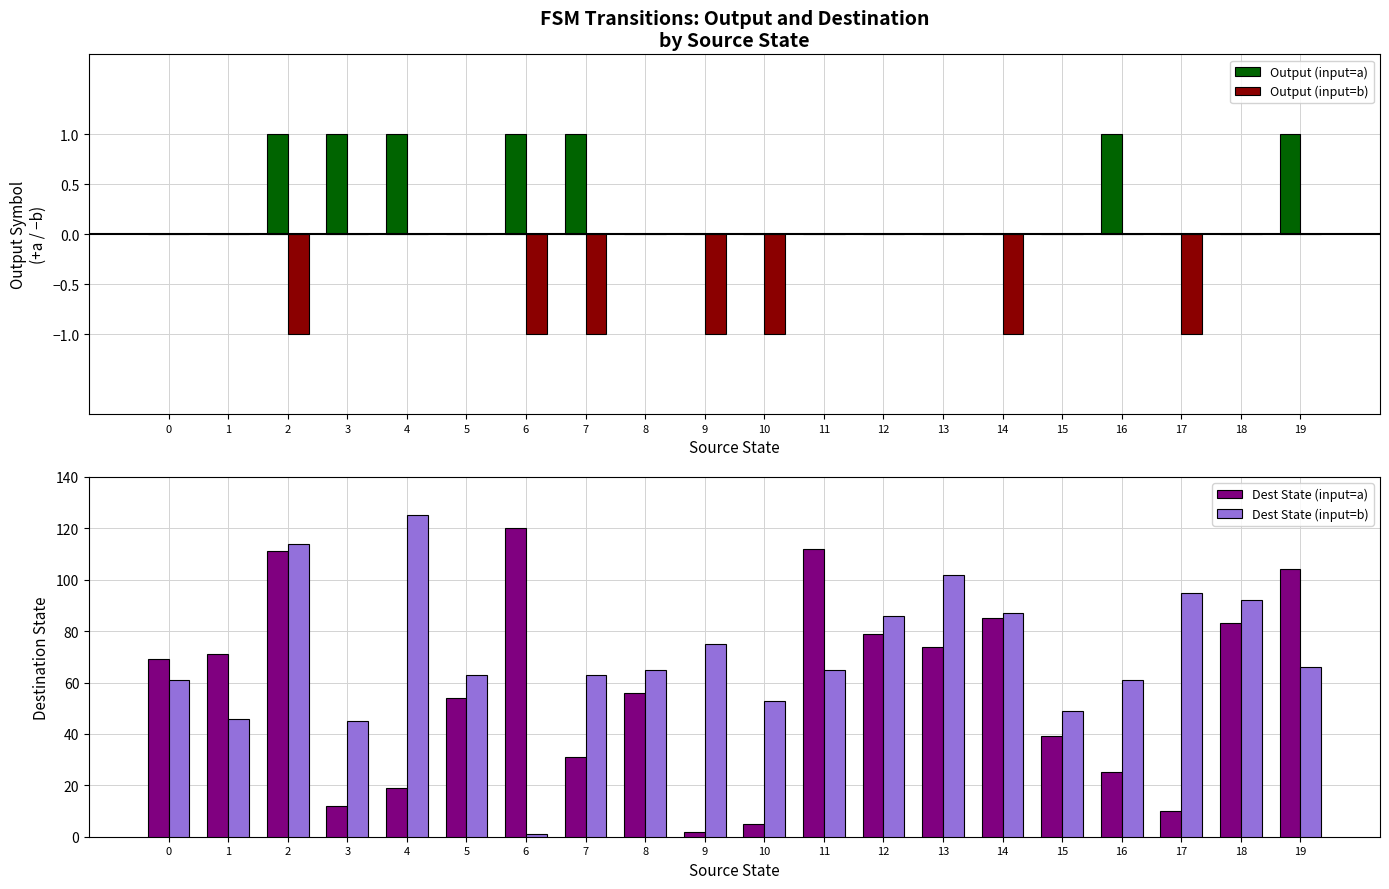

Which series changed the most between 0 and 9?

Dest State (input=a)